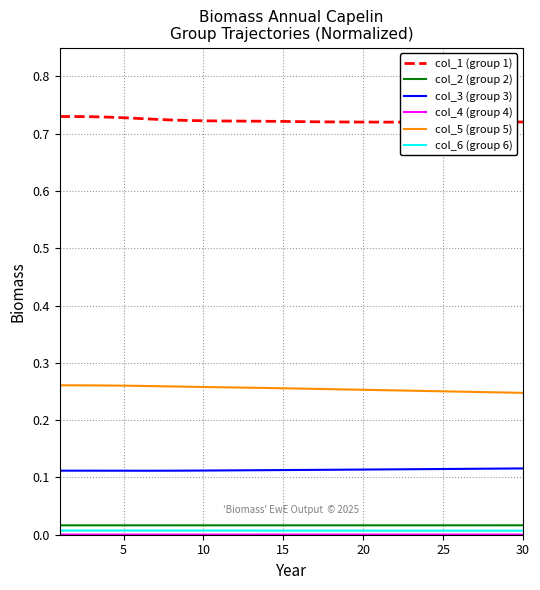

True or false: col_5 (group 5) and col_3 (group 3) intersect in this chart.

False